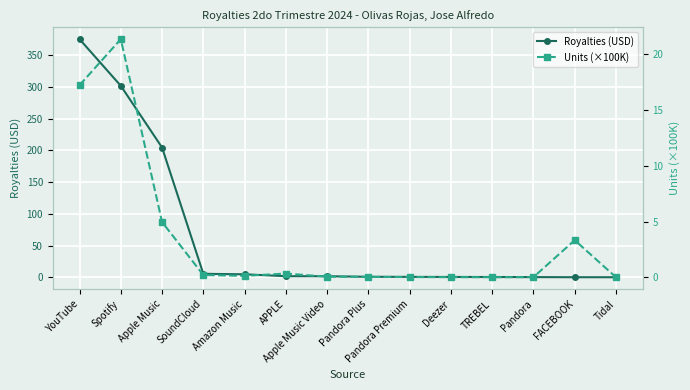

True or false: Units (×100K) has more than 0 interior local peaks.

True